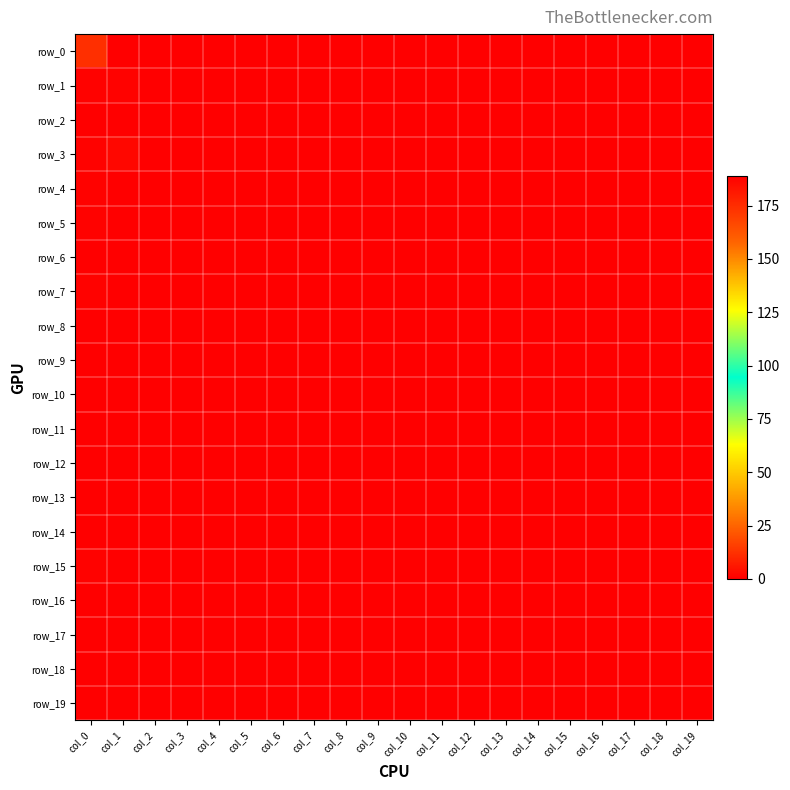

How many data points does each series have?

20